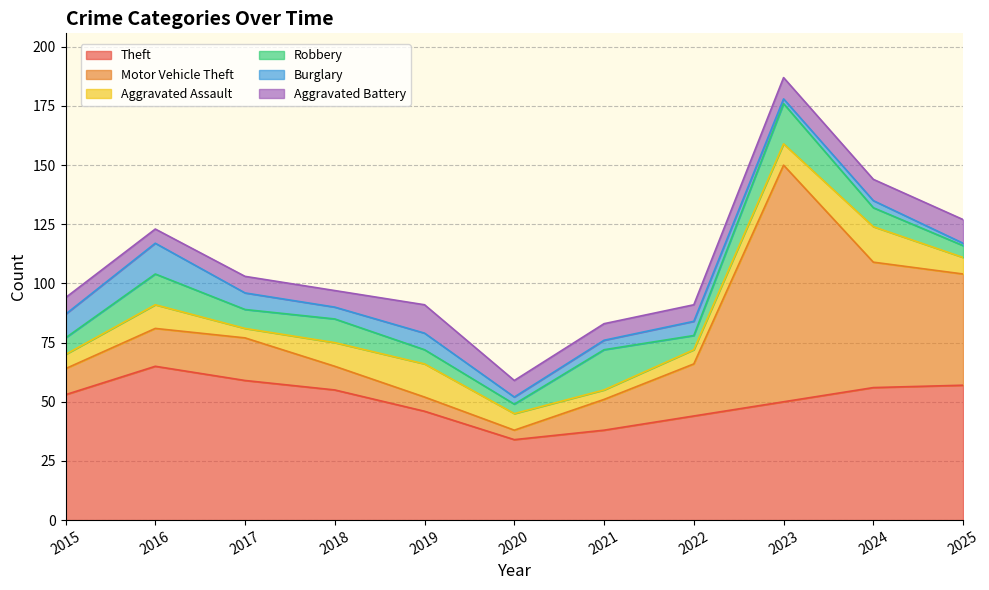

At how many categories does at least one series exceed 40?

9